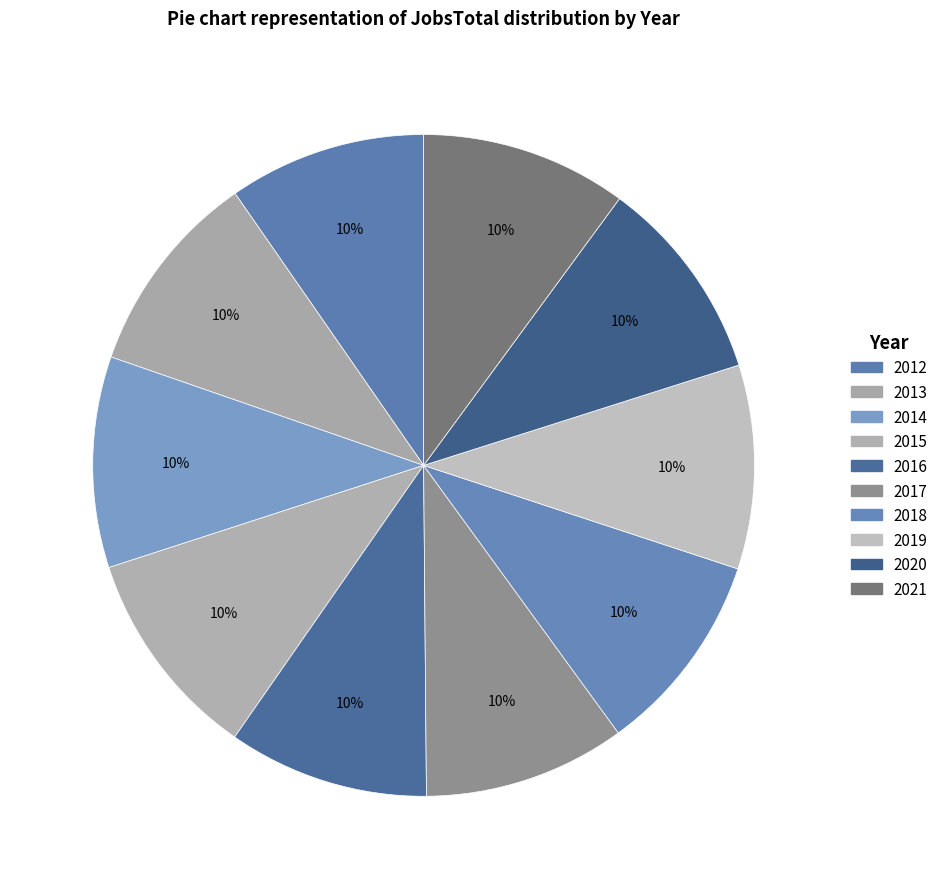

How many slices are in this pie chart?

10